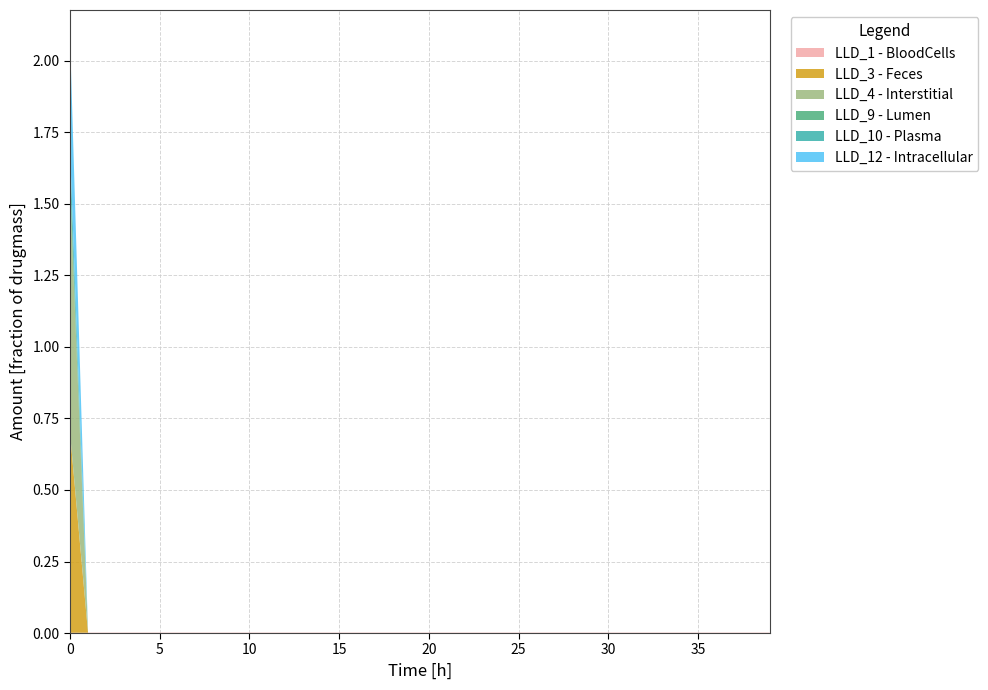

Reading left to right, transcribe all the data shown in this chart.

LLD_1: 0=0.0	1=0.0	2=0.0	3=0.0	4=0.0	5=0.0	6=0.0	7=0.0	8=0.0	9=0.0	10=0.0	11=0.0	12=0.0	13=0.0	14=0.0	15=0.0	16=0.0	17=0.0	18=0.0	19=0.0	20=0.0	21=0.0	22=0.0	23=0.0	24=0.0	25=0.0	26=0.0	27=0.0	28=0.0	29=0.0	30=0.0	31=0.0	32=0.0	33=0.0	34=0.0	35=0.0	36=0.0	37=0.0	38=0.0	39=0.0
LLD_3: 0=0.7	1=0.0	2=0.0	3=0.0	4=0.0	5=0.0	6=0.0	7=0.0	8=0.0	9=0.0	10=0.0	11=0.0	12=0.0	13=0.0	14=0.0	15=0.0	16=0.0	17=0.0	18=0.0	19=0.0	20=0.0	21=0.0	22=0.0	23=0.0	24=0.0	25=0.0	26=0.0	27=0.0	28=0.0	29=0.0	30=0.0	31=0.0	32=0.0	33=0.0	34=0.0	35=0.0	36=0.0	37=0.0	38=0.0	39=0.0
LLD_4: 0=0.8	1=0.0	2=0.0	3=0.0	4=0.0	5=0.0	6=0.0	7=0.0	8=0.0	9=0.0	10=0.0	11=0.0	12=0.0	13=0.0	14=0.0	15=0.0	16=0.0	17=0.0	18=0.0	19=0.0	20=0.0	21=0.0	22=0.0	23=0.0	24=0.0	25=0.0	26=0.0	27=0.0	28=0.0	29=0.0	30=0.0	31=0.0	32=0.0	33=0.0	34=0.0	35=0.0	36=0.0	37=0.0	38=0.0	39=0.0
LLD_9: 0=0.0	1=0.0	2=0.0	3=0.0	4=0.0	5=0.0	6=0.0	7=0.0	8=0.0	9=0.0	10=0.0	11=0.0	12=0.0	13=0.0	14=0.0	15=0.0	16=0.0	17=0.0	18=0.0	19=0.0	20=0.0	21=0.0	22=0.0	23=0.0	24=0.0	25=0.0	26=0.0	27=0.0	28=0.0	29=0.0	30=0.0	31=0.0	32=0.0	33=0.0	34=0.0	35=0.0	36=0.0	37=0.0	38=0.0	39=0.0
LLD_10: 0=0.1	1=0.0	2=0.0	3=0.0	4=0.0	5=0.0	6=0.0	7=0.0	8=0.0	9=0.0	10=0.0	11=0.0	12=0.0	13=0.0	14=0.0	15=0.0	16=0.0	17=0.0	18=0.0	19=0.0	20=0.0	21=0.0	22=0.0	23=0.0	24=0.0	25=0.0	26=0.0	27=0.0	28=0.0	29=0.0	30=0.0	31=0.0	32=0.0	33=0.0	34=0.0	35=0.0	36=0.0	37=0.0	38=0.0	39=0.0
LLD_12: 0=0.4	1=0.0	2=0.0	3=0.0	4=0.0	5=0.0	6=0.0	7=0.0	8=0.0	9=0.0	10=0.0	11=0.0	12=0.0	13=0.0	14=0.0	15=0.0	16=0.0	17=0.0	18=0.0	19=0.0	20=0.0	21=0.0	22=0.0	23=0.0	24=0.0	25=0.0	26=0.0	27=0.0	28=0.0	29=0.0	30=0.0	31=0.0	32=0.0	33=0.0	34=0.0	35=0.0	36=0.0	37=0.0	38=0.0	39=0.0